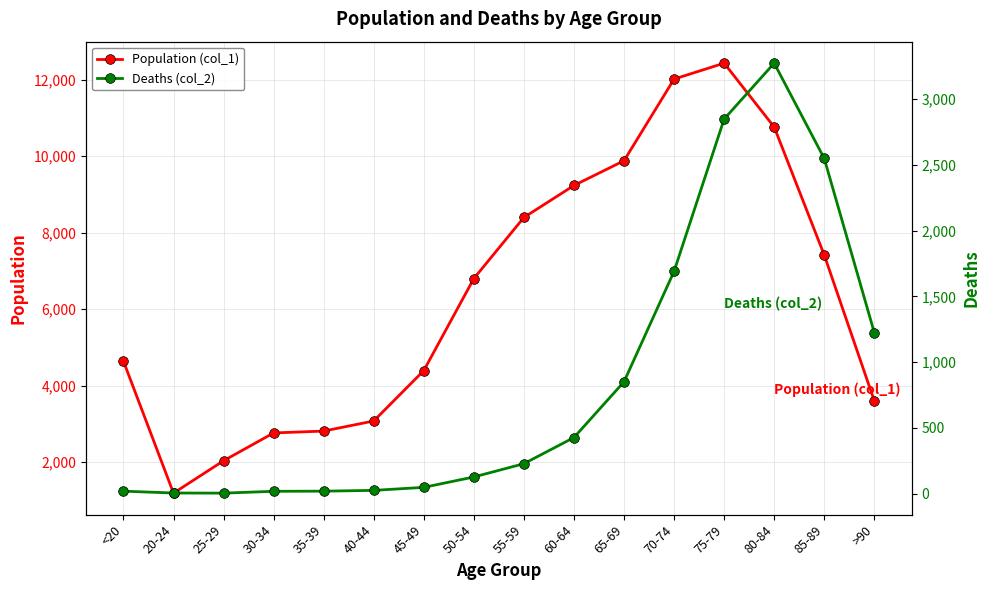

What is the lowest value of the Population (col_1) series?

1191